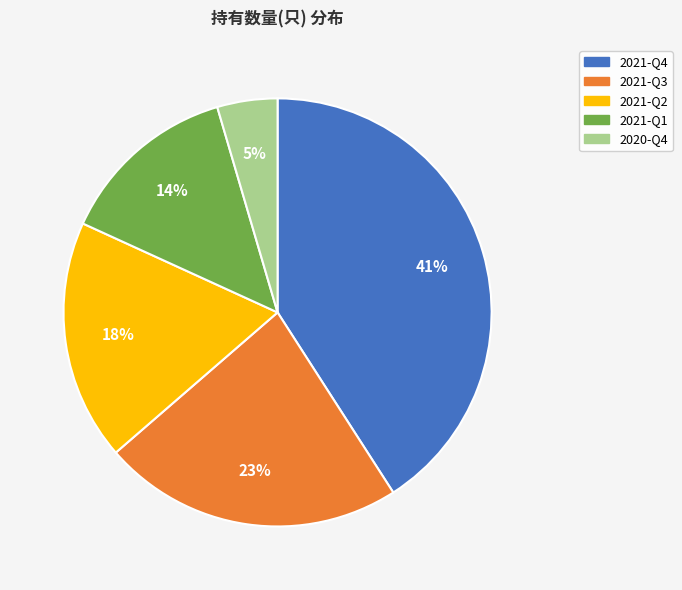

To the nearest percent, what percentage of the pie is 2020-Q4?

5%